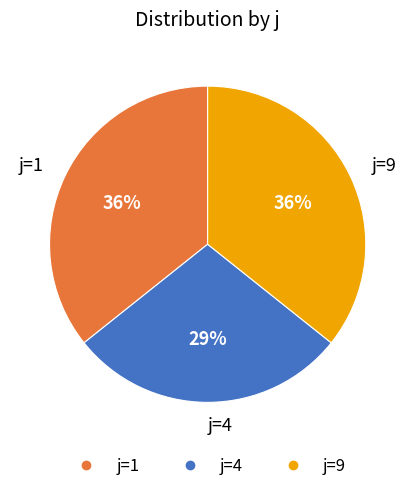

To the nearest percent, what is the average slice percentage?

33%